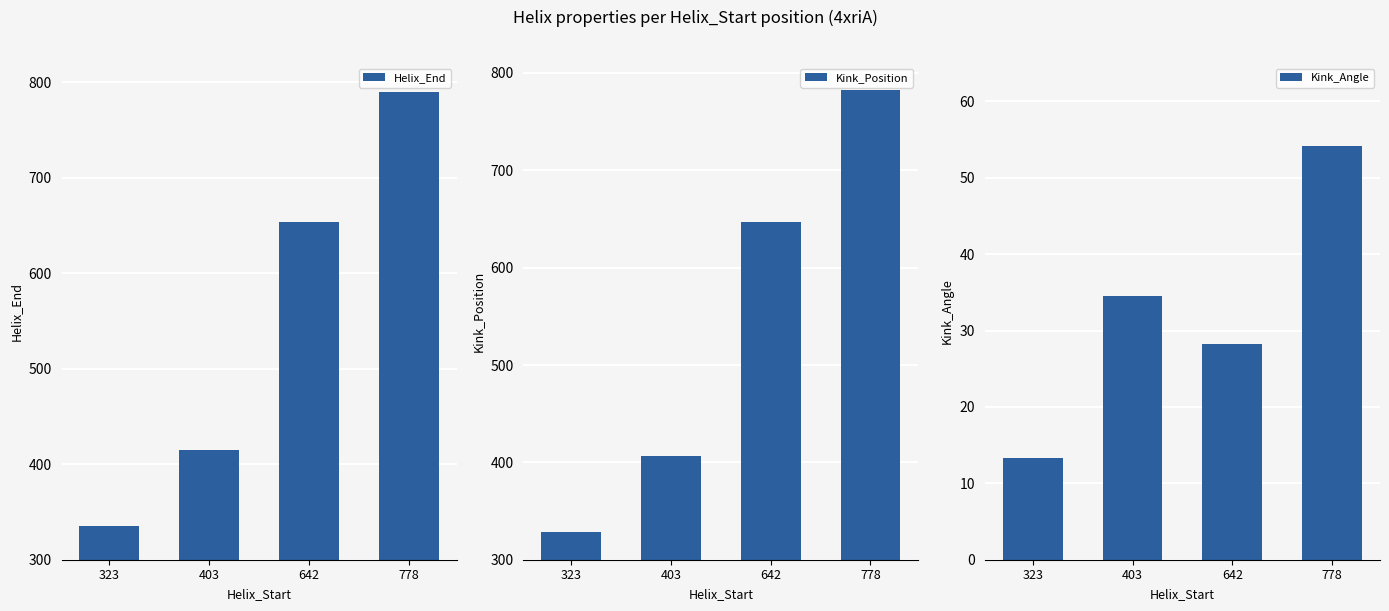

Does the chart contain stacked bars?

No